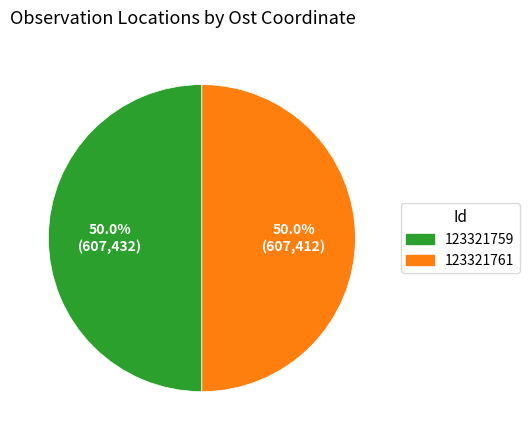

What percentage is the 123321761 slice, to the nearest percent?

50%